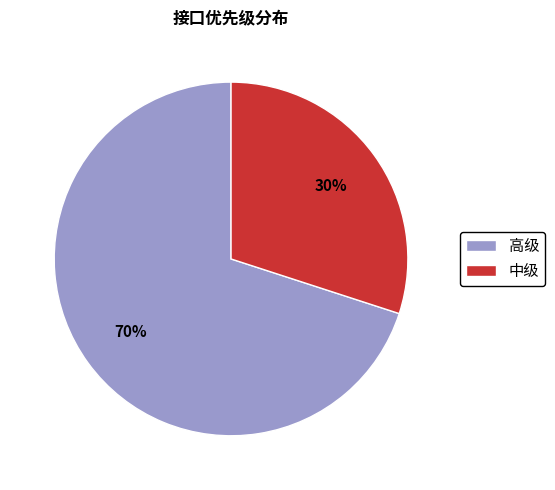

Rank the categories by value from highest to lowest.

高级, 中级